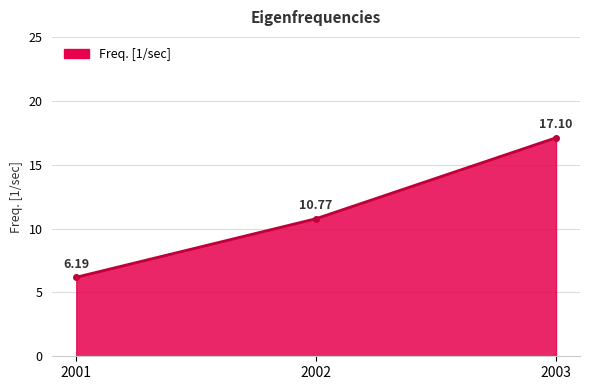

What is the smallest value displayed?

6.2